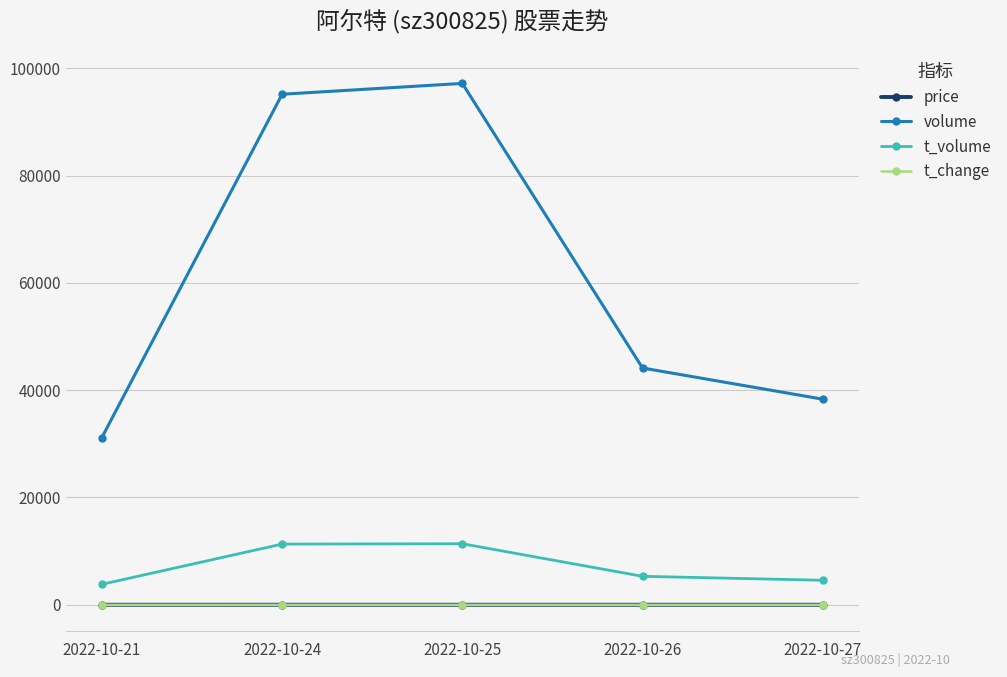

What is the value of the t_volume point at the 1st from the left?

3825.0